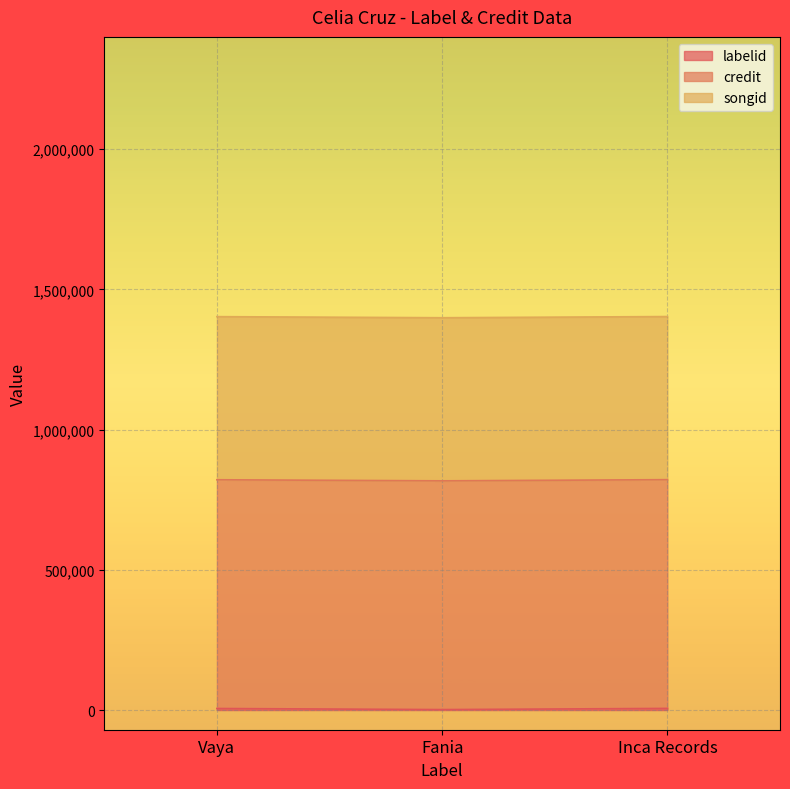

At how many categories does at least one series exceed 228616?

3